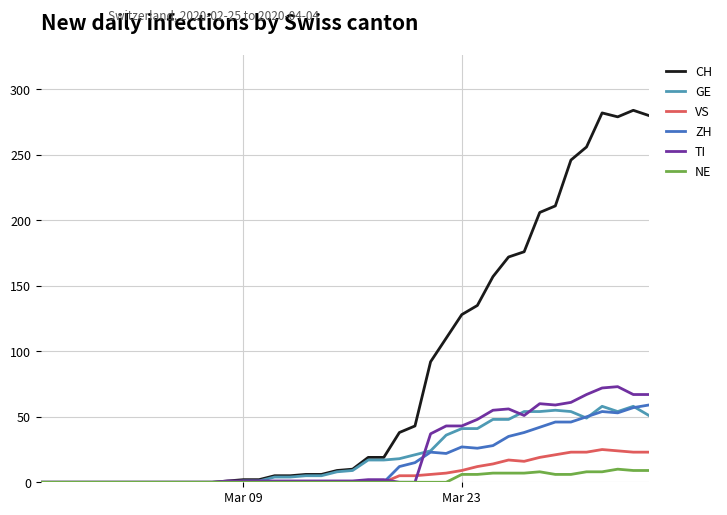

What is the maximum value shown in the chart?

284